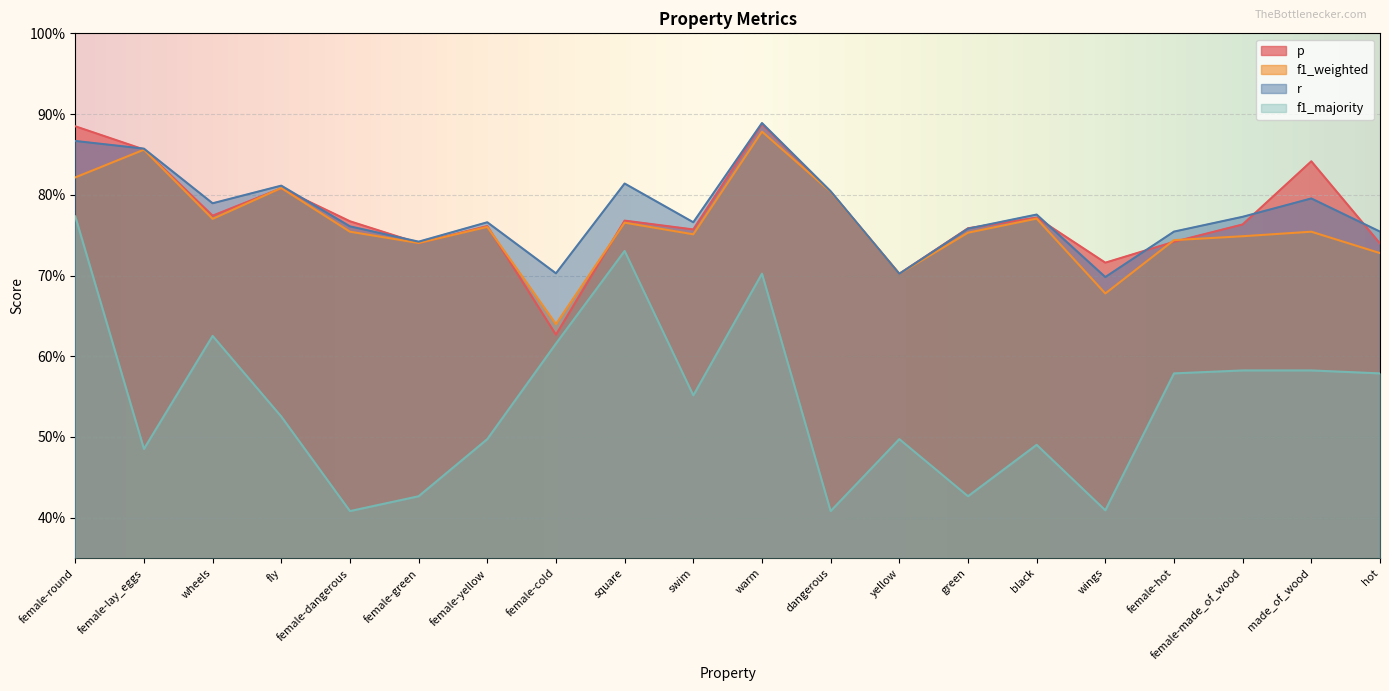

Rank the categories by r value from highest to lowest.

warm, female-round, female-lay_eggs, square, fly, dangerous, made_of_wood, wheels, black, female-made_of_wood, female-yellow, swim, female-dangerous, green, female-hot, hot, female-green, female-cold, yellow, wings